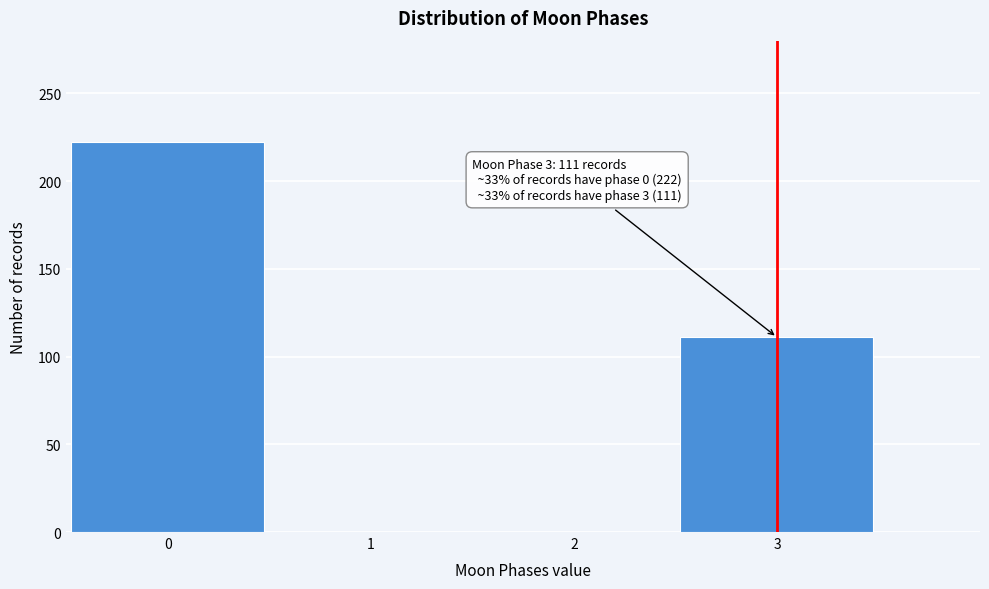

Reading left to right, extract all data points from this chart.

0=222	1=0	2=0	3=111